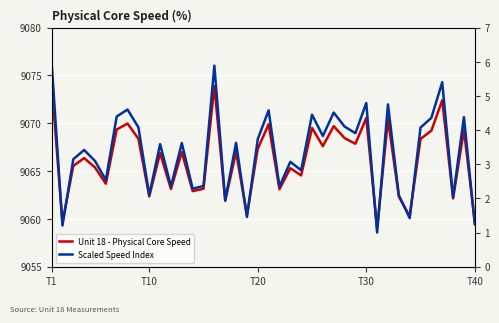

What is the minimum value shown in the chart?

1.0